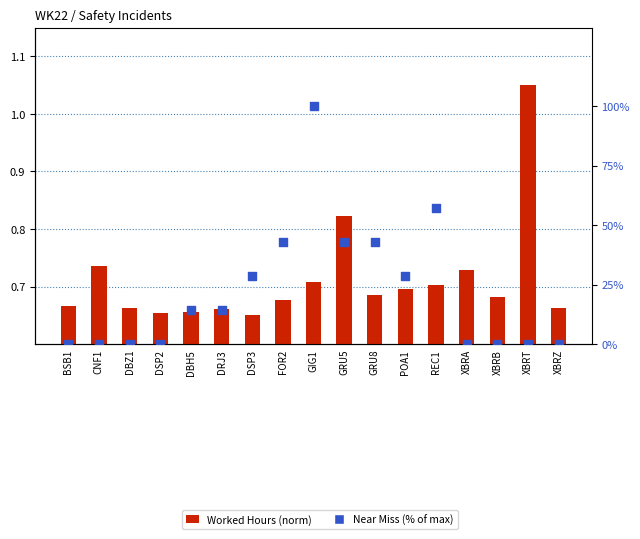

Which series reaches the minimum Y coordinate?

Near Miss (% of max)